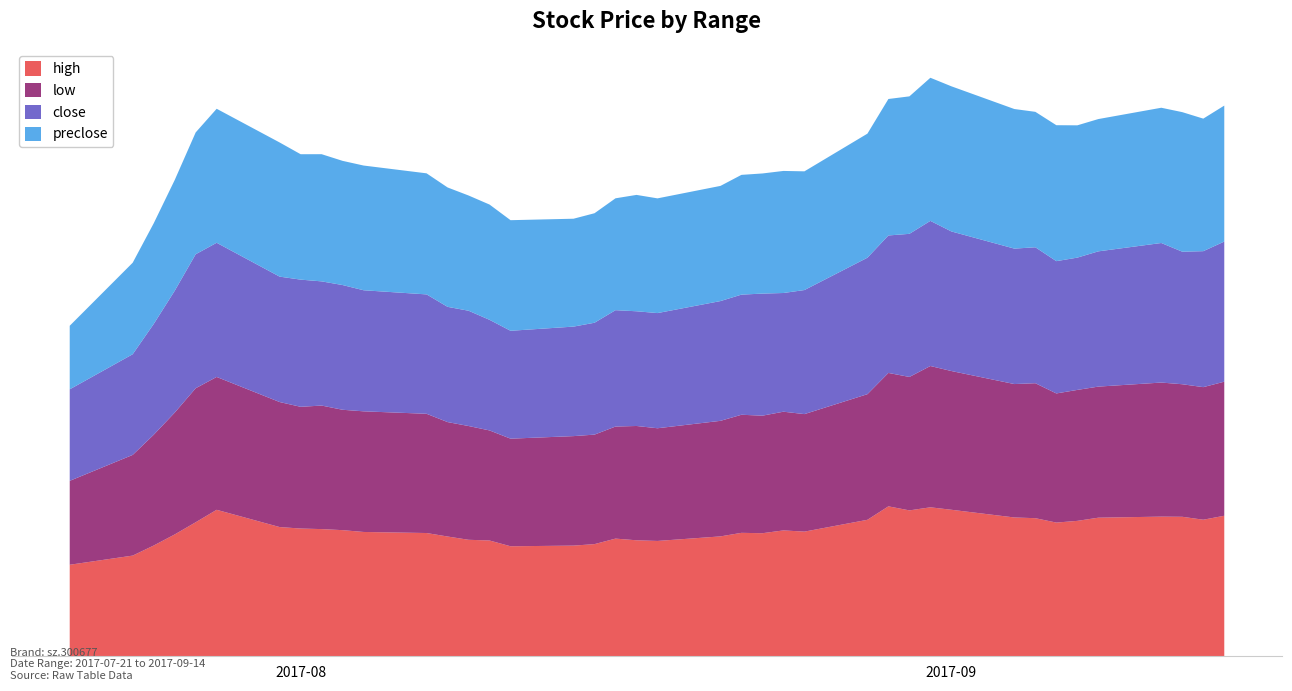

Reading left to right, extract all data points from this chart.

high: 29.4	32.3	35.5	39.1	43.0	47.0	41.5	41.0	40.8	40.5	39.9	39.5	38.4	37.4	37.1	35.3	35.5	36.0	37.8	37.2	37.0	38.5	39.6	39.5	40.4	40.0	43.8	48.1	46.8	47.8	47.0	44.5	44.3	42.9	43.4	44.5	44.8	44.8	43.8	45.1
low: 26.9	32.3	35.5	39.1	43.0	42.6	40.1	39.0	39.6	38.6	38.7	38.2	36.7	36.5	35.3	34.5	35.1	35.1	36.0	36.7	36.1	37.1	37.9	37.7	38.1	37.7	40.3	42.8	42.8	45.3	44.5	42.8	43.3	41.4	42.0	42.0	43.0	42.5	42.5	43.0
close: 29.4	32.3	35.5	39.1	43.0	43.0	40.2	40.8	39.8	40.0	38.8	38.3	37.0	37.0	35.5	34.6	35.1	35.9	37.3	36.8	37.0	38.4	38.5	39.2	38.1	39.8	43.8	44.1	45.9	46.6	44.8	43.5	43.6	42.4	42.4	43.4	44.8	42.5	43.6	45.0
preclose: 20.4	29.4	32.3	35.5	39.1	43.0	43.0	40.2	40.8	39.8	40.0	38.8	38.3	37.0	37.0	35.5	34.6	35.1	35.9	37.3	36.8	37.0	38.4	38.5	39.2	38.1	39.8	43.8	44.1	45.9	46.6	44.8	43.5	43.6	42.4	42.4	43.4	44.8	42.5	43.6